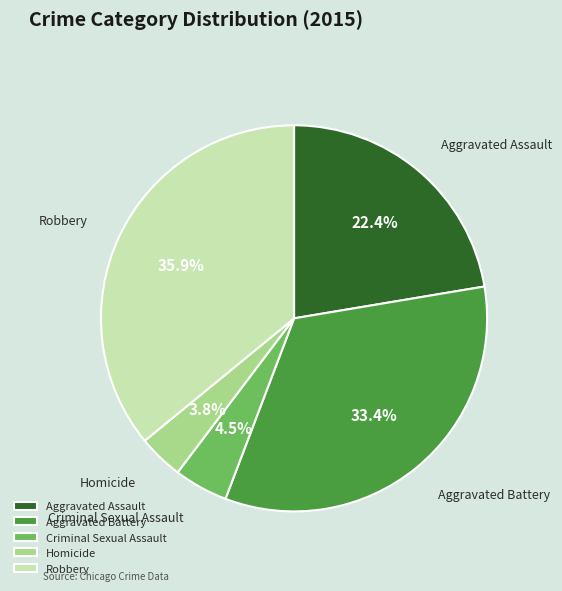

What percentage is the Homicide slice, to the nearest percent?

4%